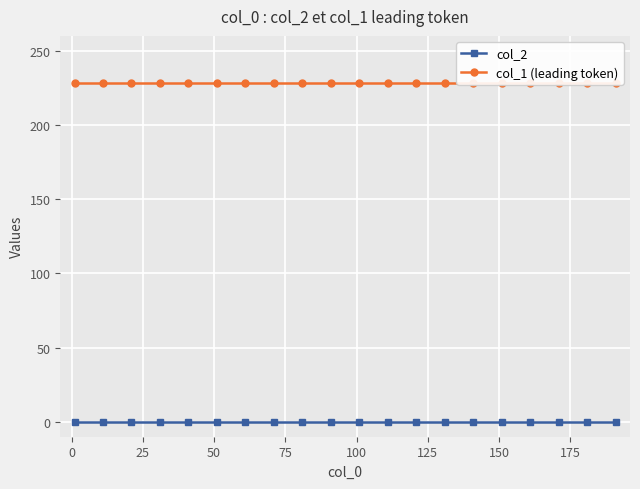

Which series has the widest spread of values?

col_2